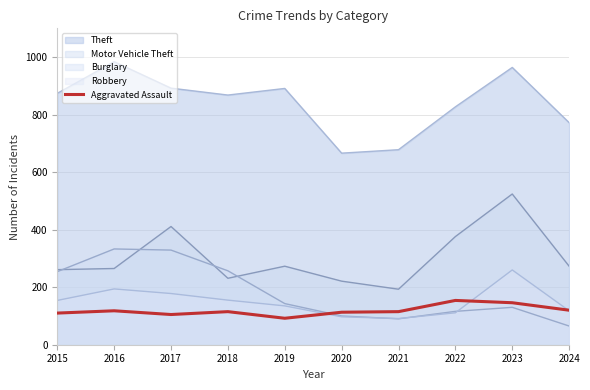

Reading right to left, extract all data points from this chart.

120	146	154	115	113	92	115	105	118	110